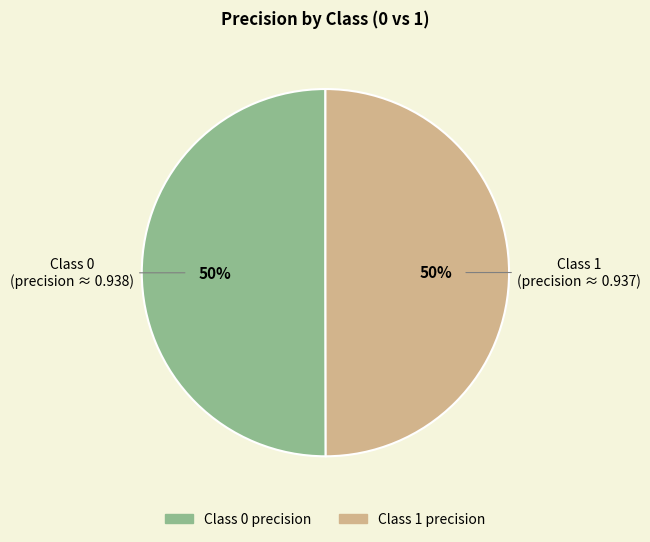

To the nearest percent, what is the average slice percentage?

50%